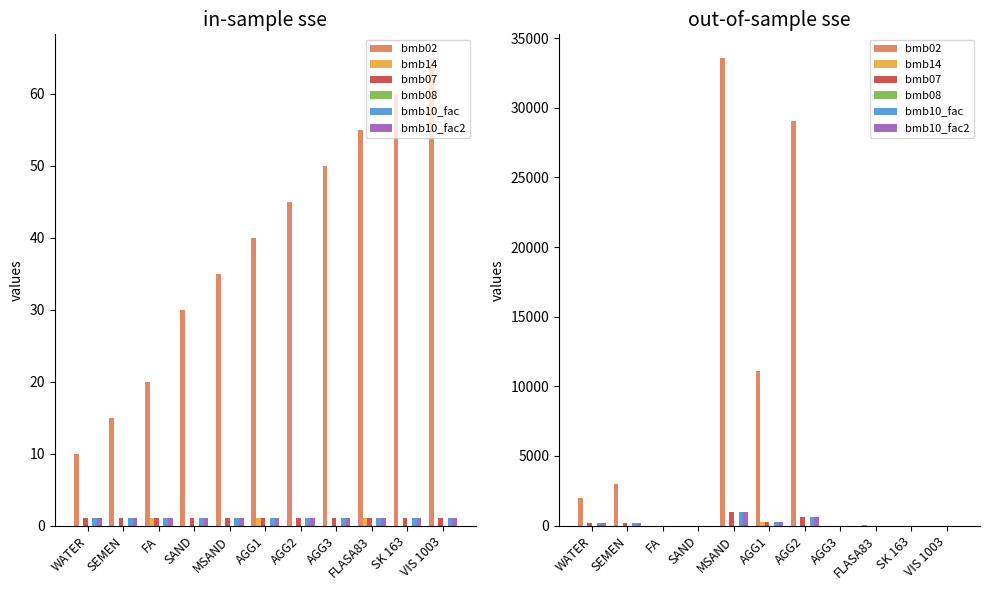

What are all the series names shown in the legend?

bmb02, bmb14, bmb07, bmb08, bmb10_fac, bmb10_fac2